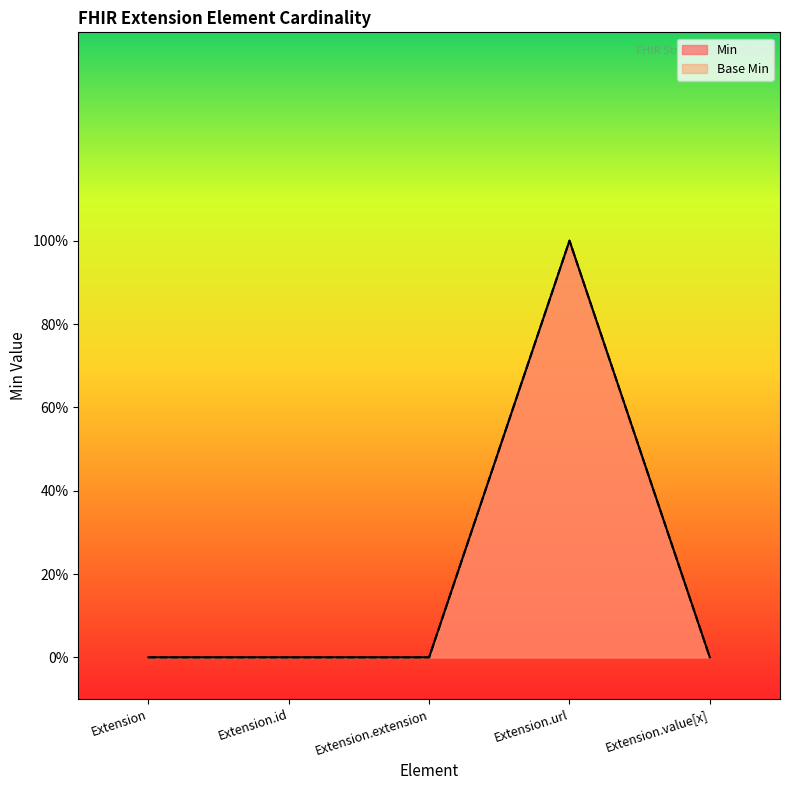

What are all the series names shown in the legend?

Min, Base Min